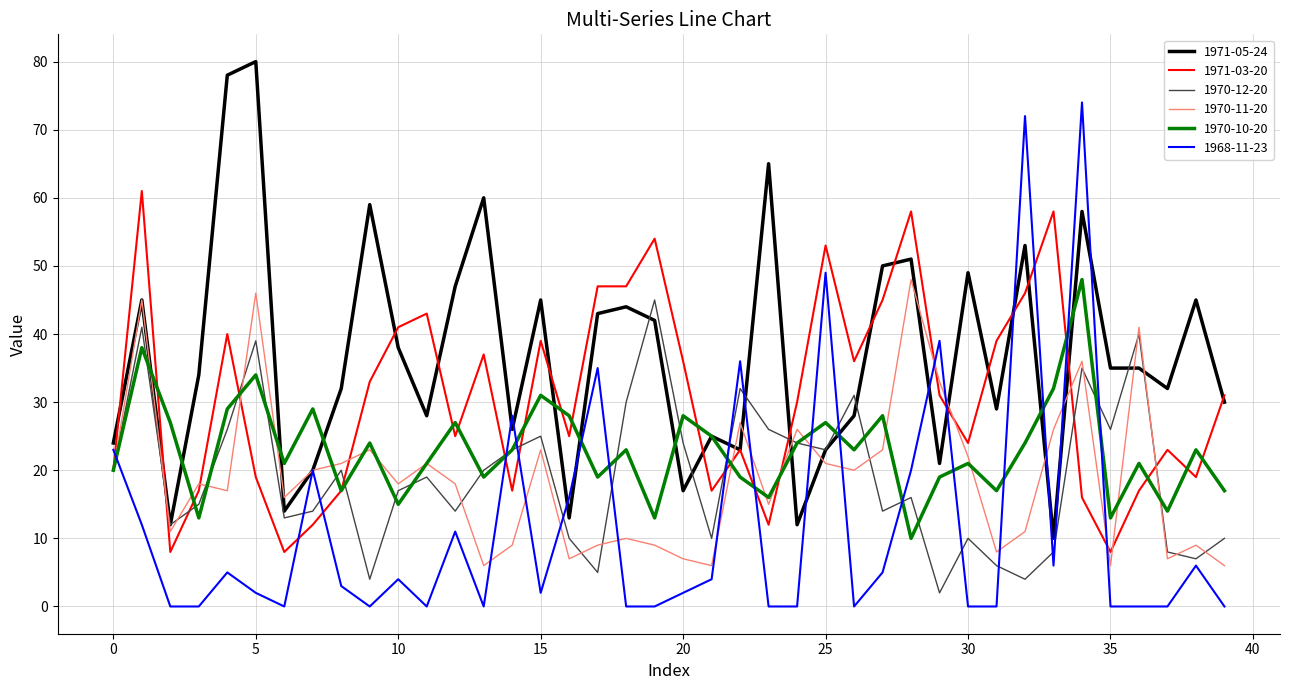

What is the greatest value displayed?

80